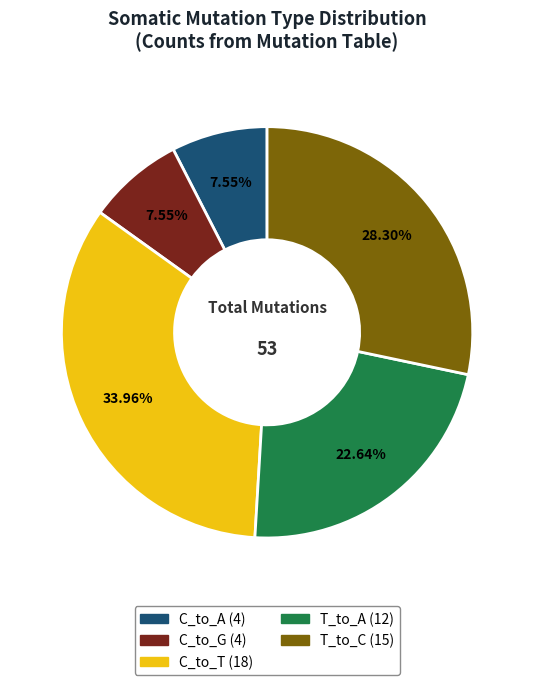

Is there any slice that represents more than half of the pie?

No